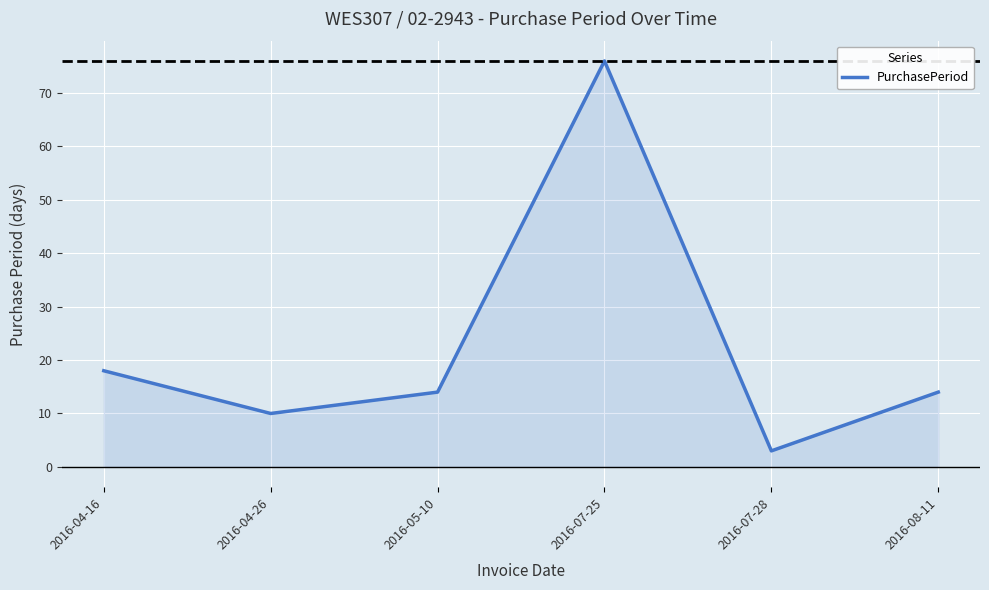

True or false: there are more than 2 points higher than both neighbors.

False